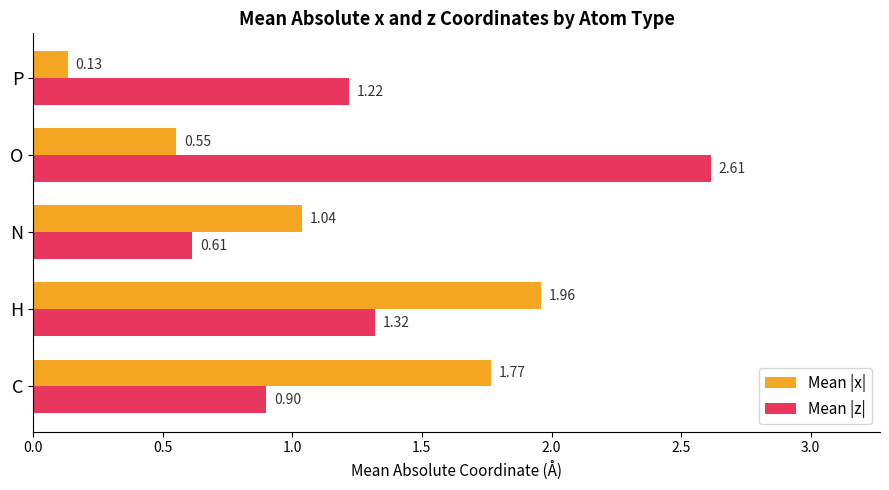

Between C and P, which series saw the biggest shift?

Mean |x|